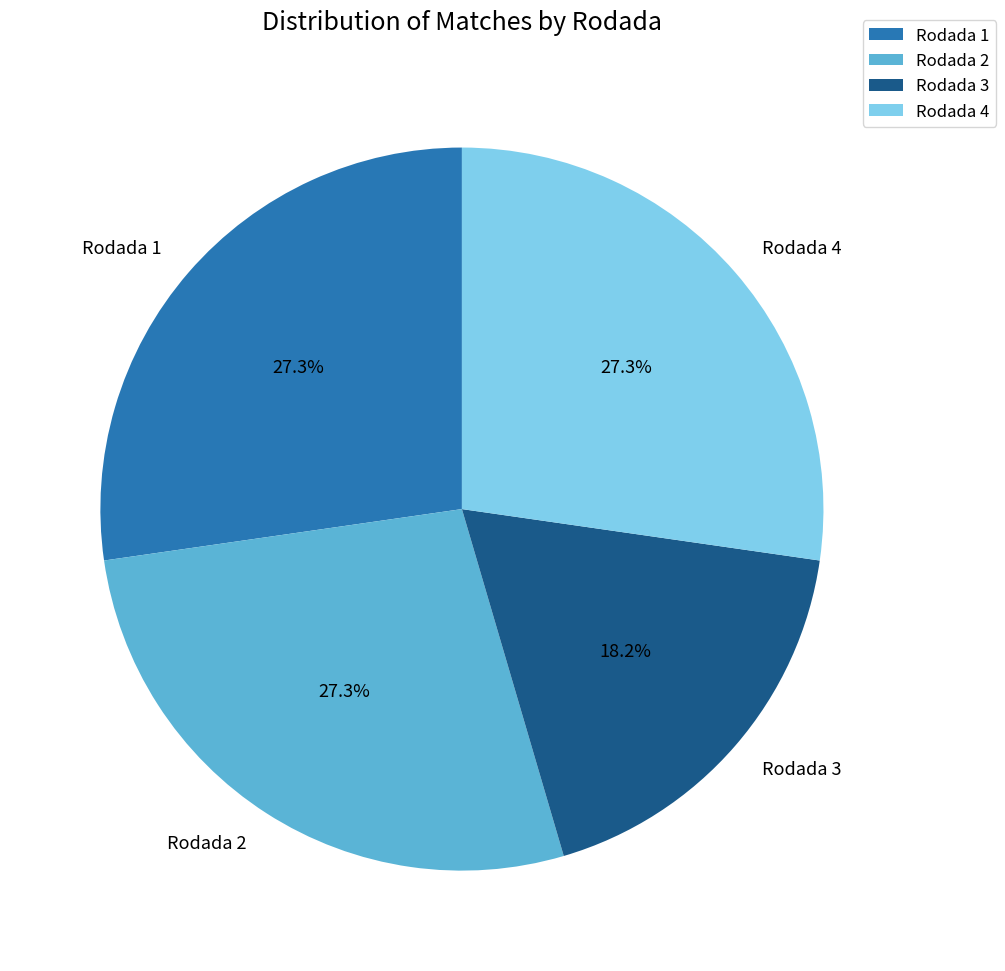

To the nearest percent, what portion does Rodada 1 represent?

27%